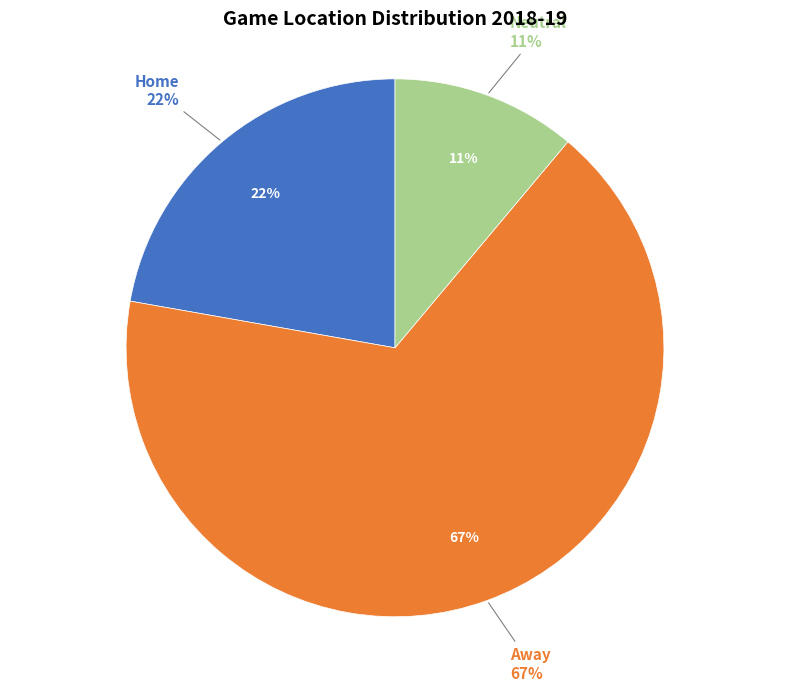

What is the total percentage of Neutral and Home?

33.3%